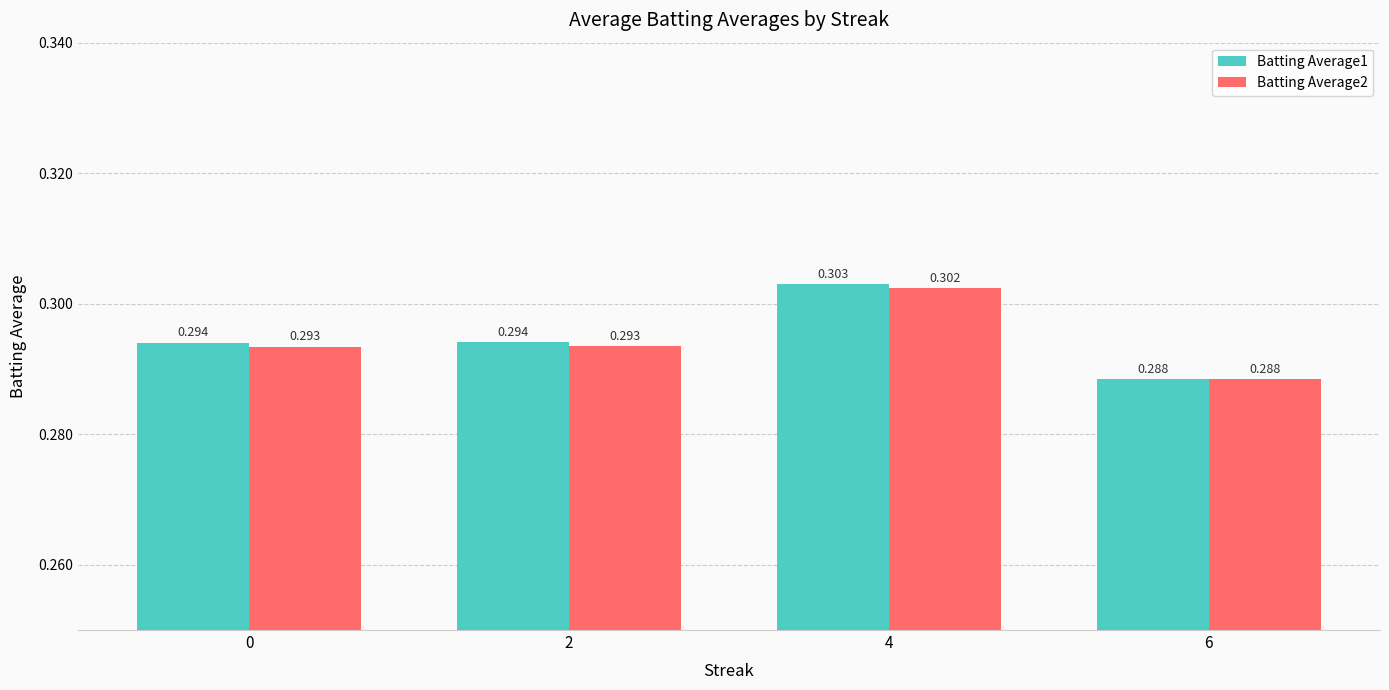

What value does the Batting Average2 series have at 4?

0.3